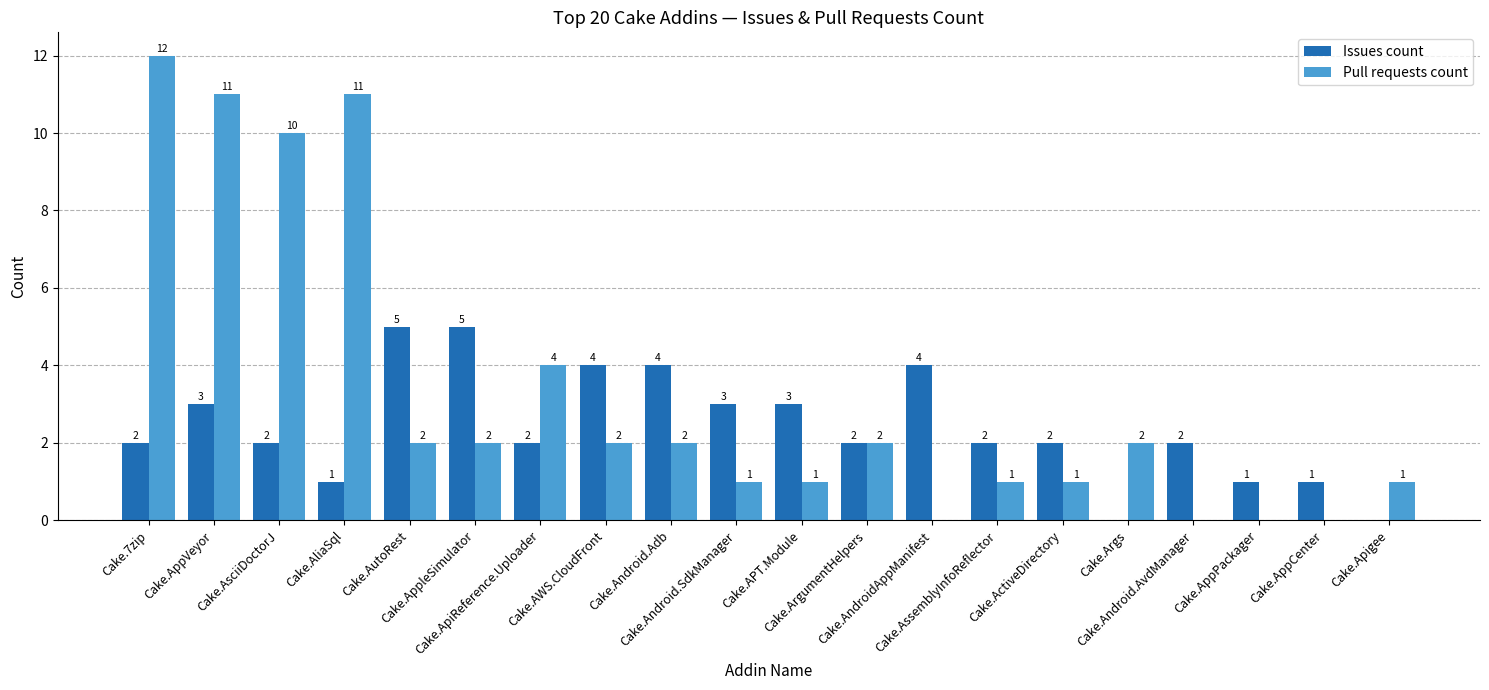

Is it true that Pull requests count equals 0 at Cake.Android.AvdManager?

True